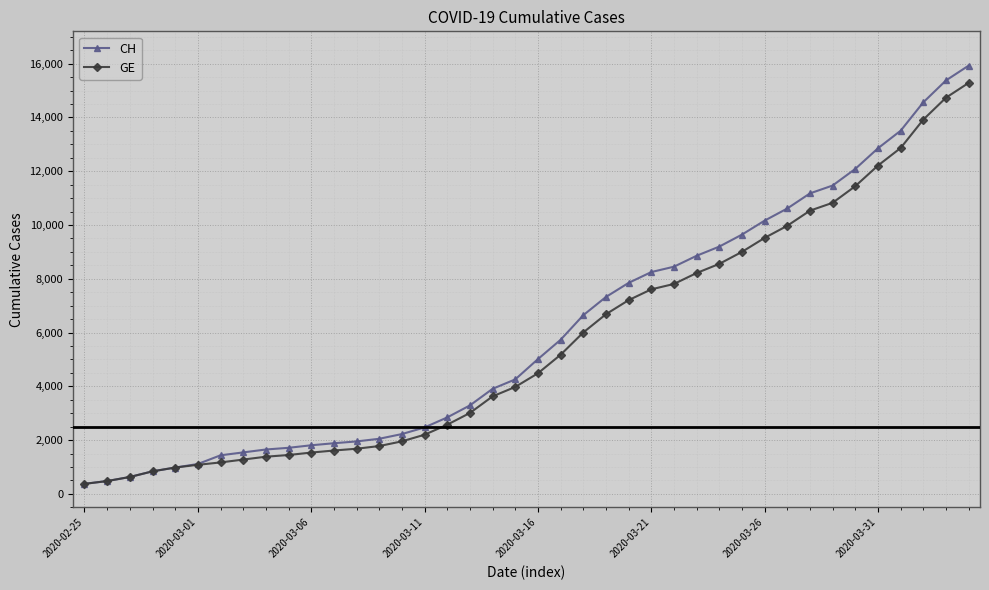

Is this an area chart (filled region under the line)?

No